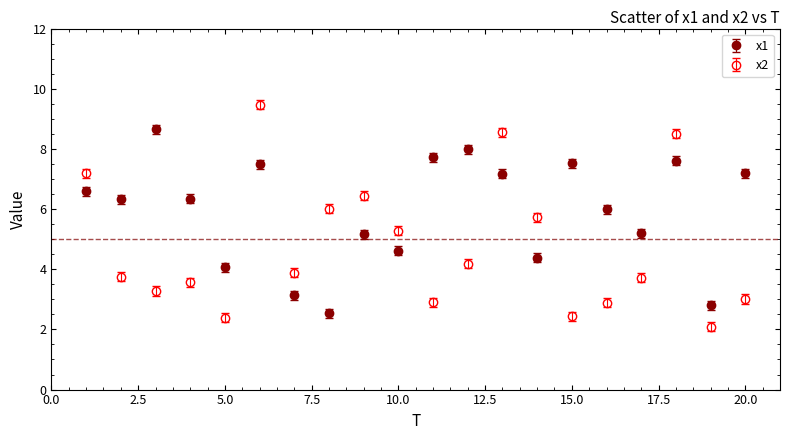

Which series has the widest spread of values?

x2